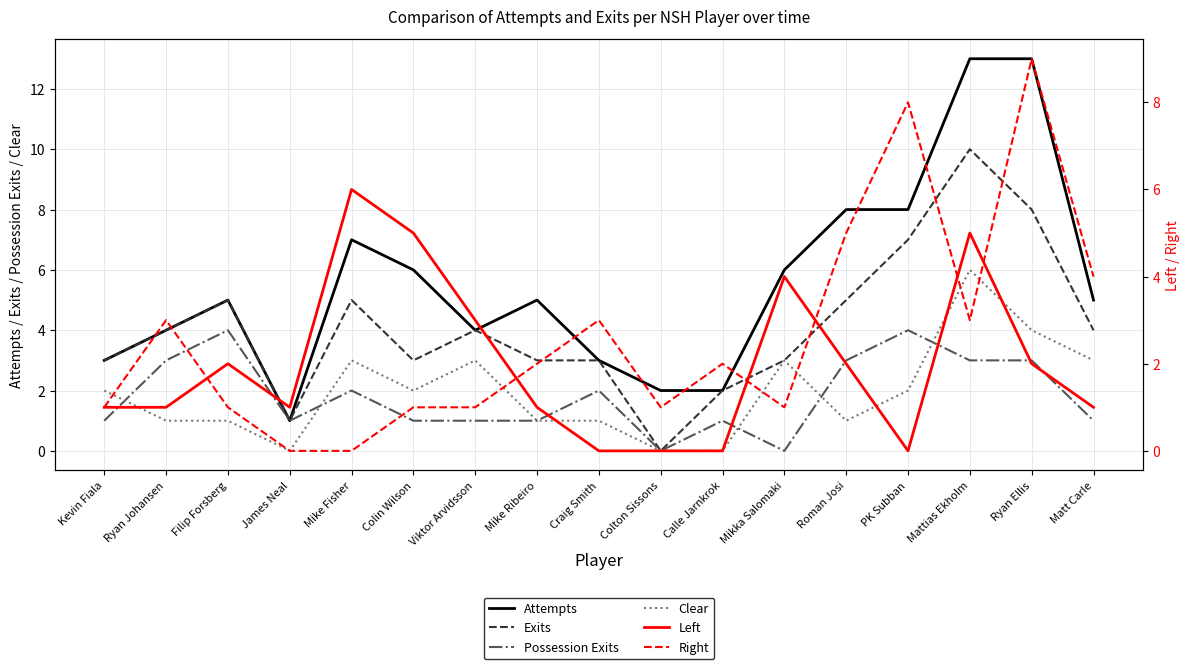

What is the maximum value for Right?

9